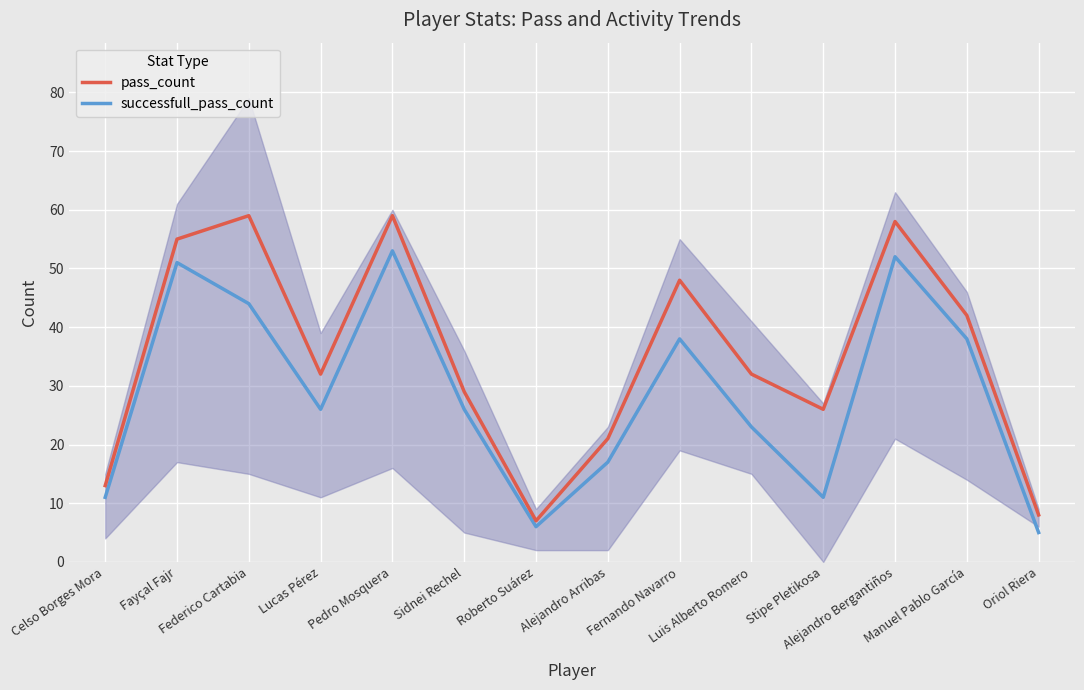

True or false: pass_count and successfull_pass_count cross at least once.

False